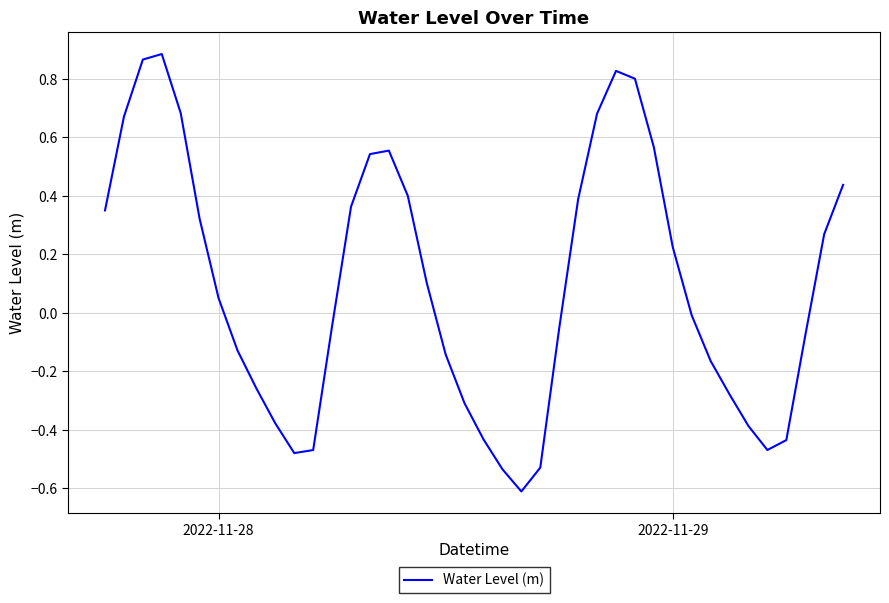

What is the difference between the maximum and minimum values?

1.5